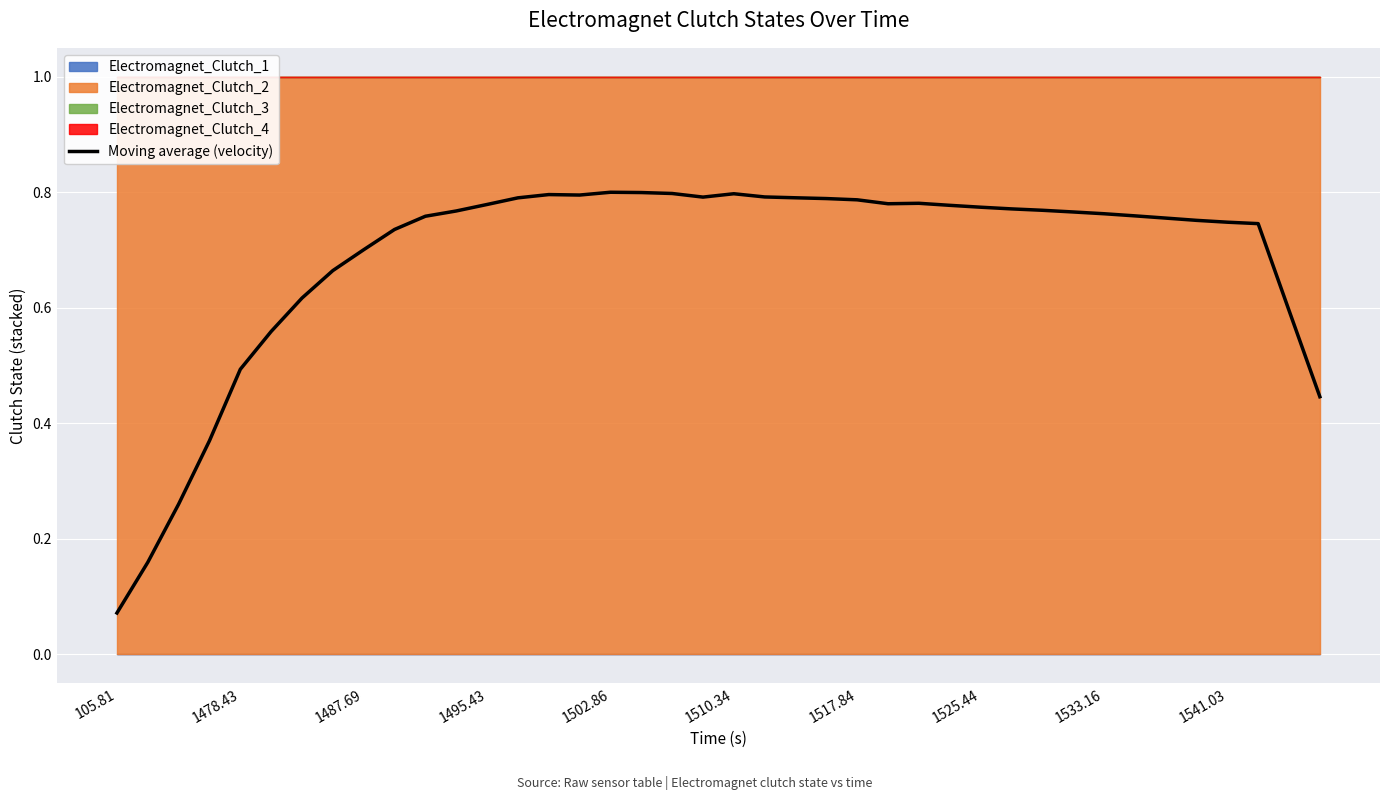

True or false: the data shows 0.8 at 11.

True